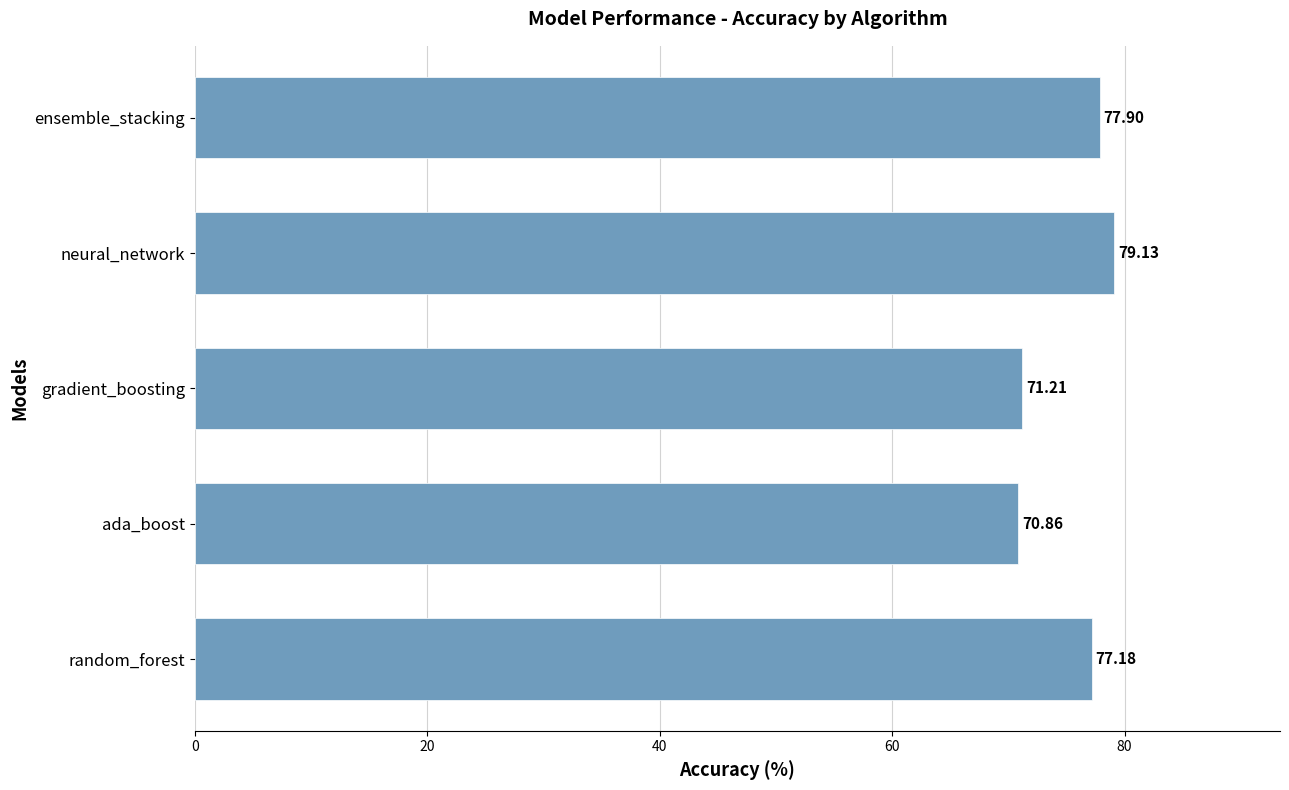

Rank the categories by value from lowest to highest.

ada_boost, gradient_boosting, random_forest, ensemble_stacking, neural_network